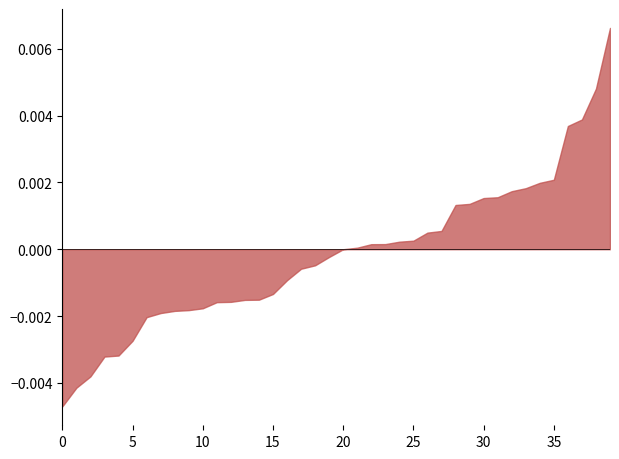

Does the chart have visible grid lines?

No